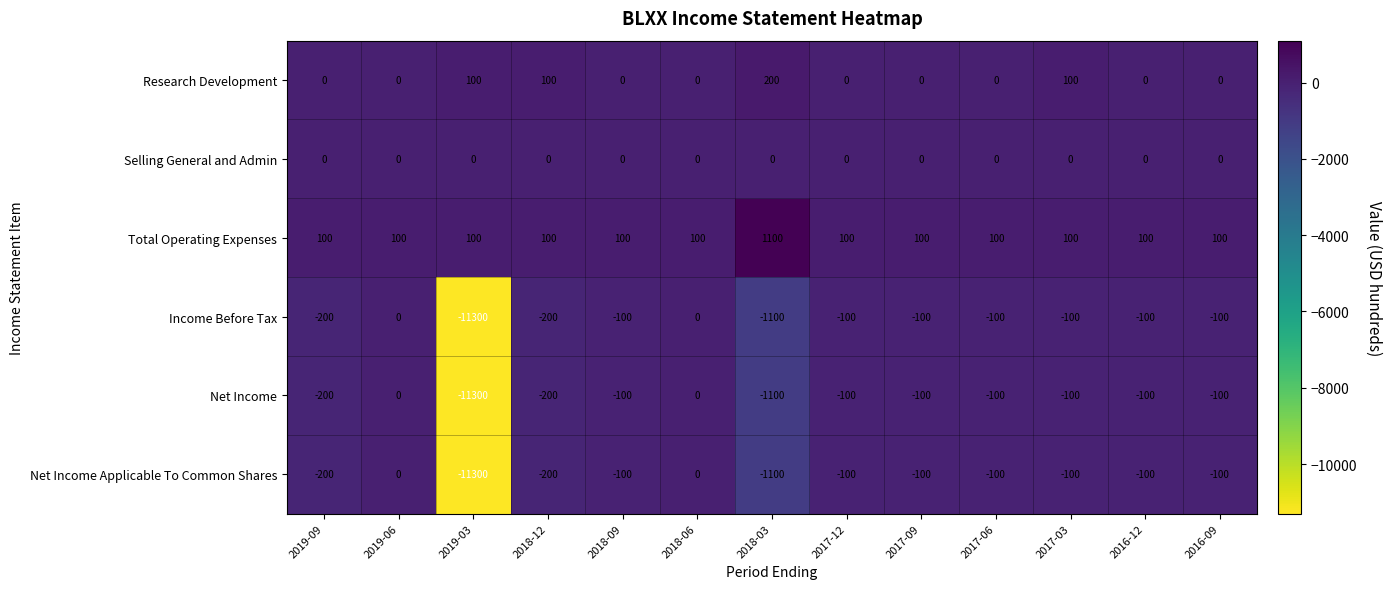

What is the difference between the maximum and minimum values in the Income Before Tax series?

11300